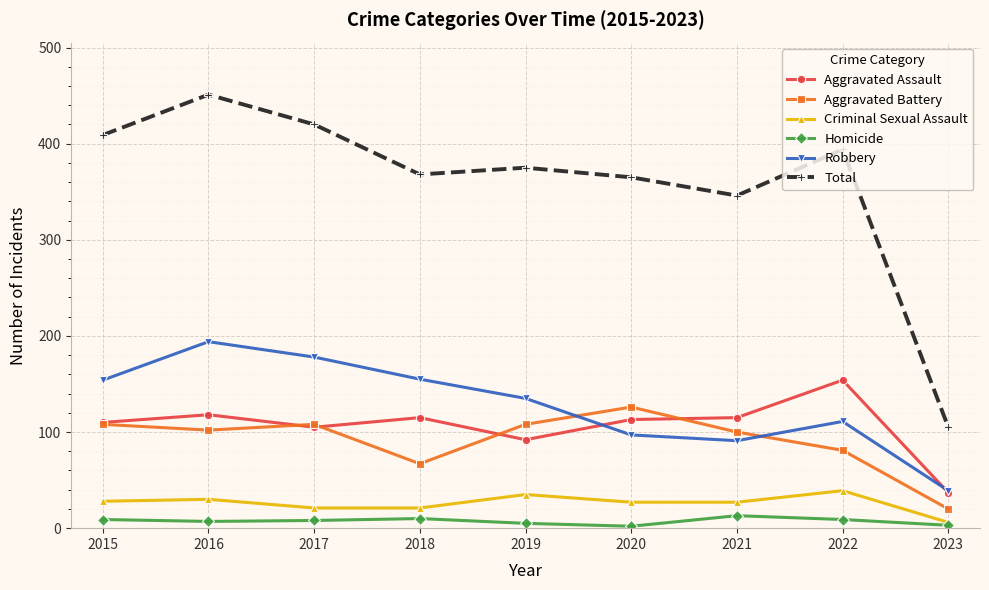

Which series has the largest total across all categories?

Total